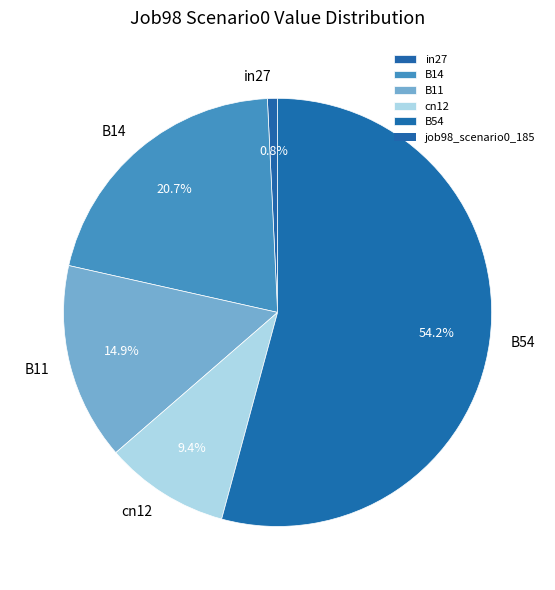

To the nearest percent, what percentage of the pie is in27?

1%